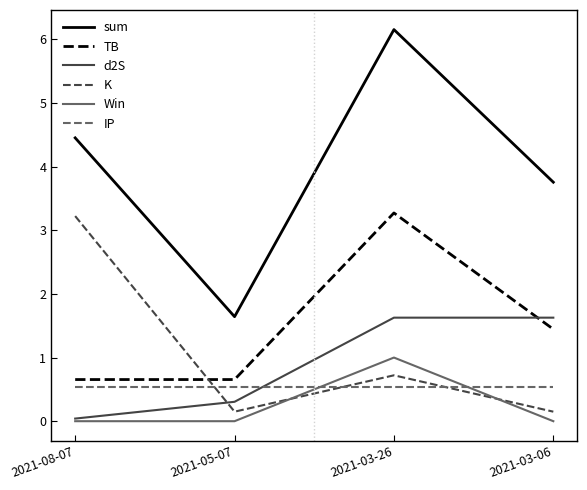

True or false: K and sum cross at least once.

False